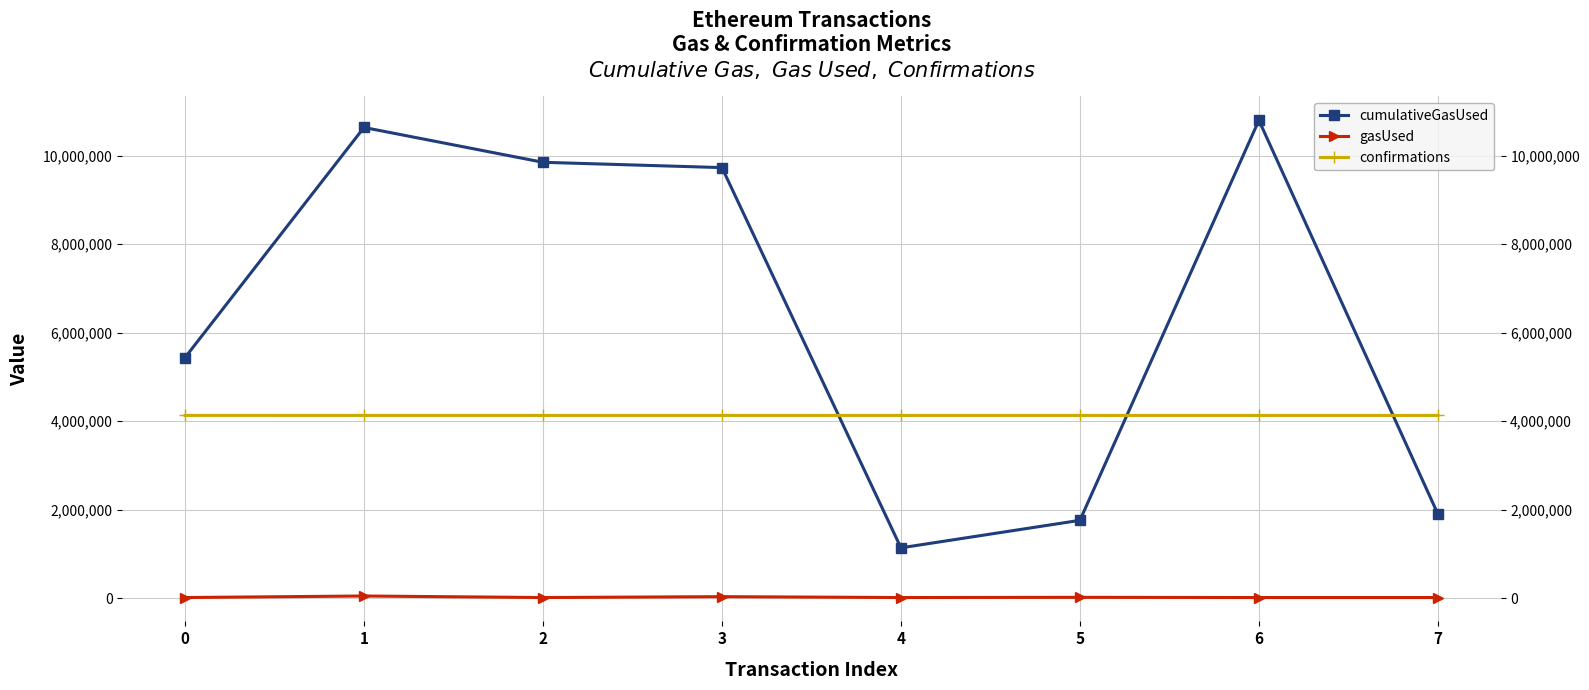

What is the total value across all series at 6?

14947885